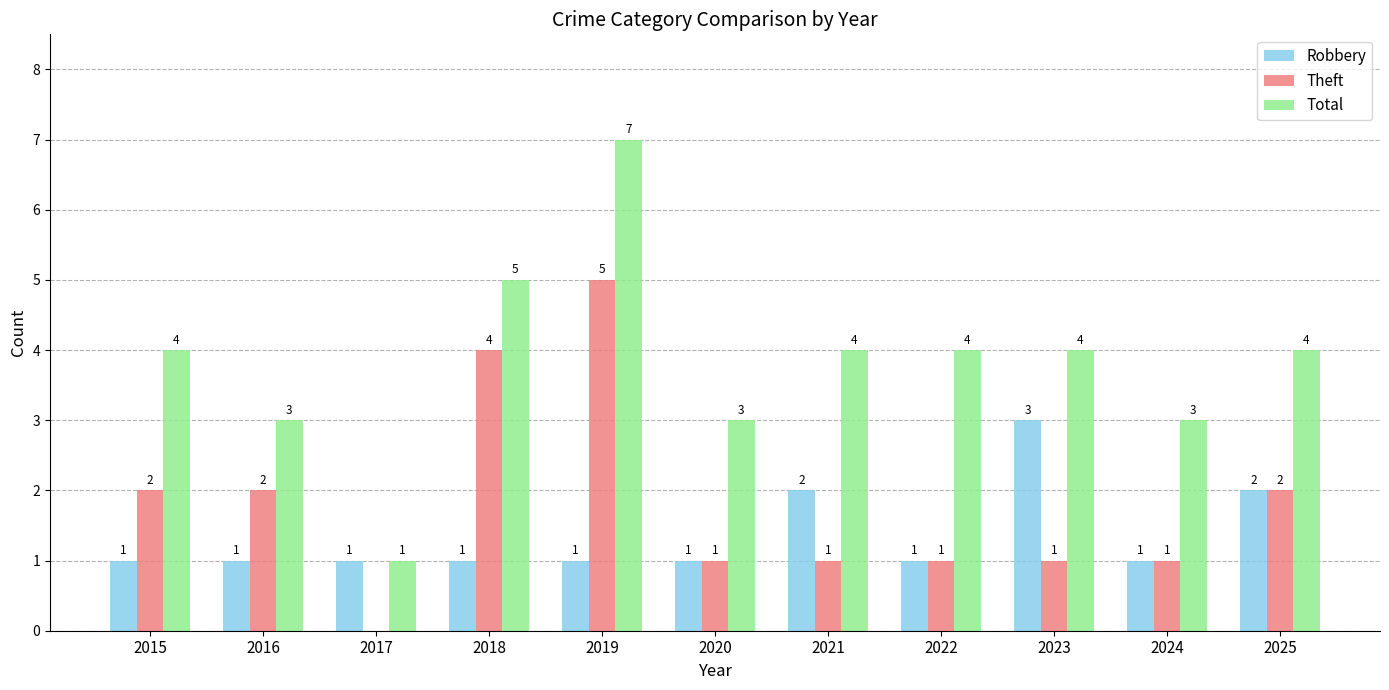

Which series changed the most between 2016 and 2023?

Robbery